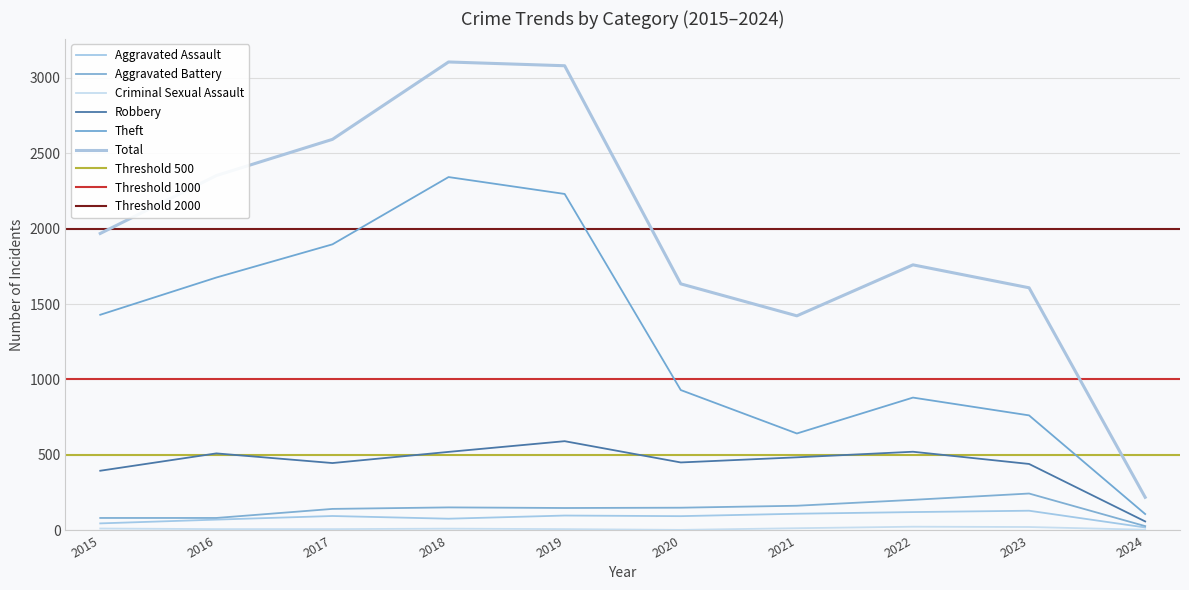

Is it true that Criminal Sexual Assault equals 20 at 2021?

False